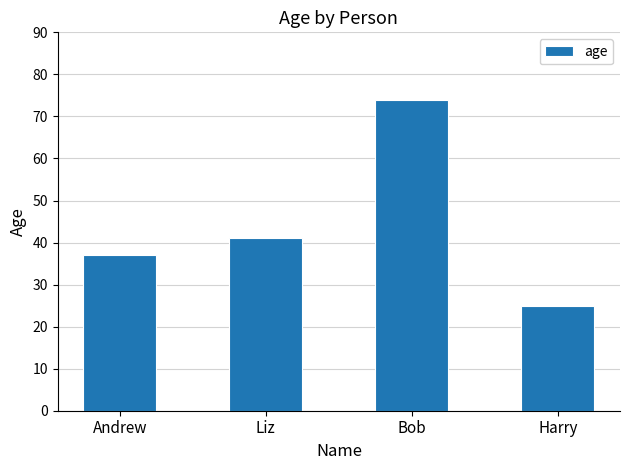

What is the label of the 2nd bar from the right?

Bob